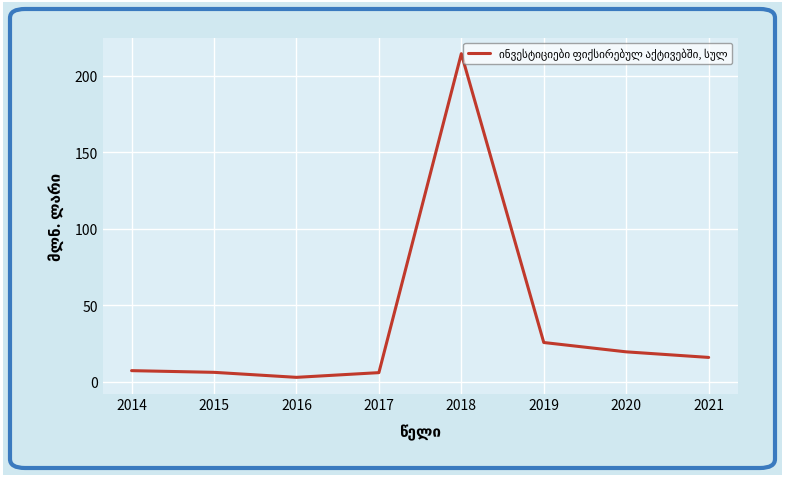

True or false: the data shows 25.5 at 2019.

True